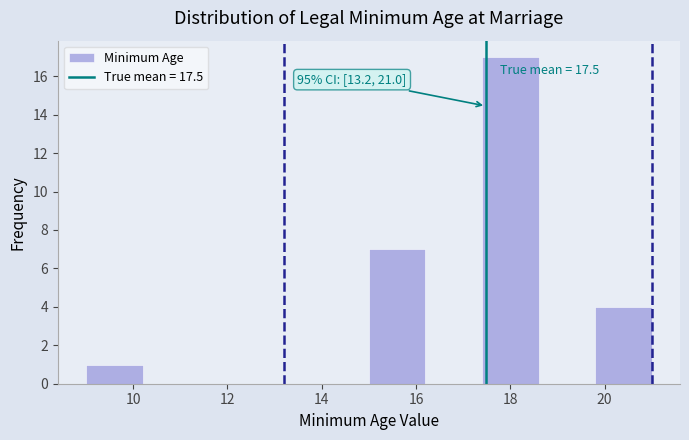

Which range on the x-axis has the tallest bar?

17.4 to 18.6